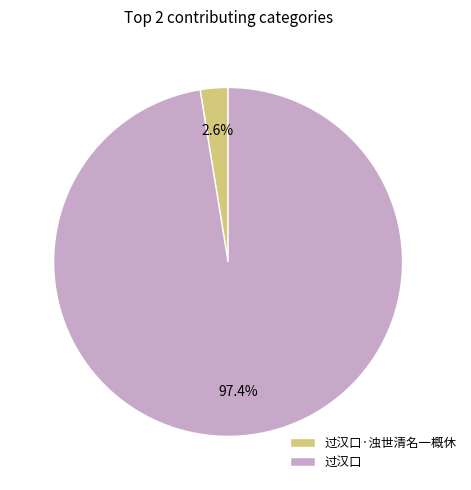

Rank the categories by value from lowest to highest.

过汉口·浊世清名一概休, 过汉口